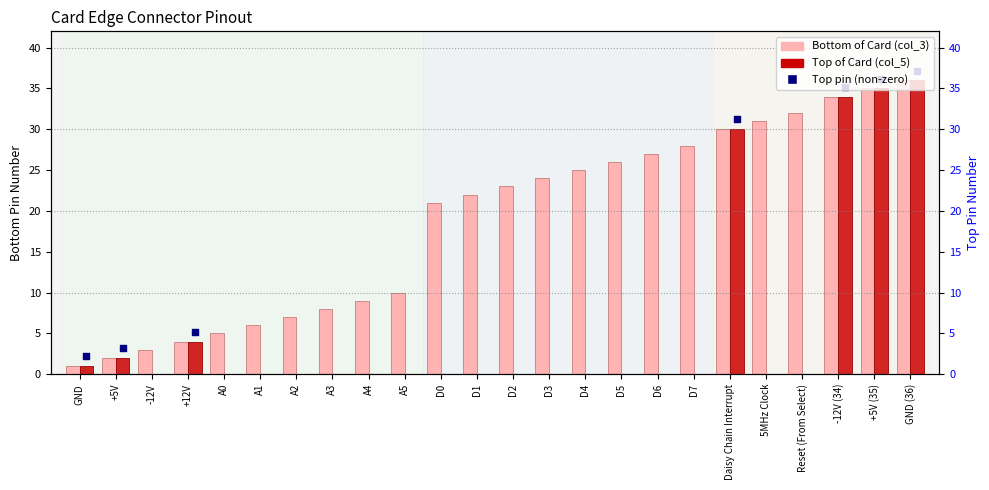

Which series reaches the maximum Y coordinate?

Bottom of Card (col_3)